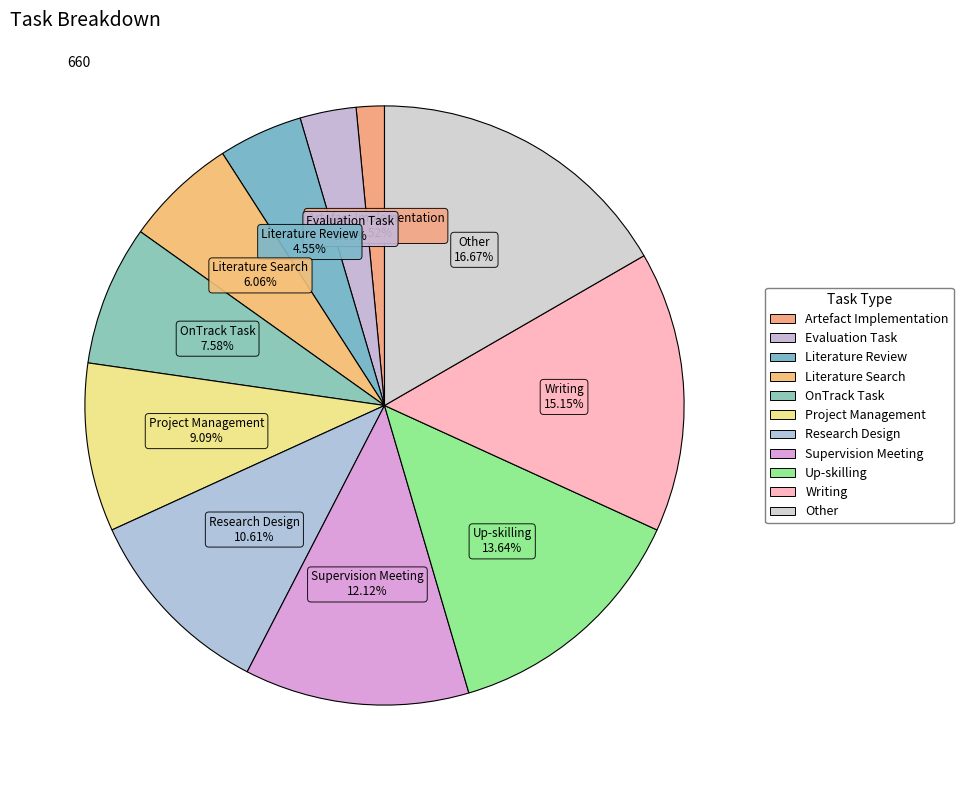

Rank the categories by value from lowest to highest.

Artefact Implementation, Evaluation Task, Literature Review, Literature Search, OnTrack Task, Project Management, Research Design, Supervision Meeting, Up-skilling, Writing, Other